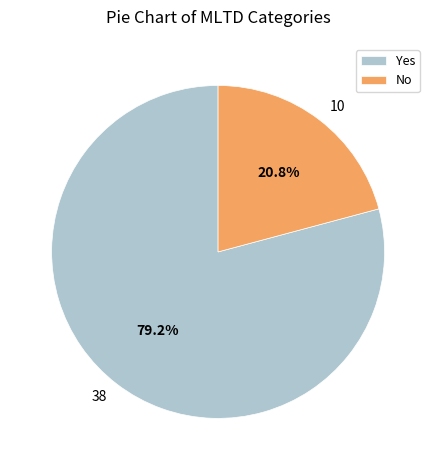

What percentage do Yes and No together represent?

100.0%